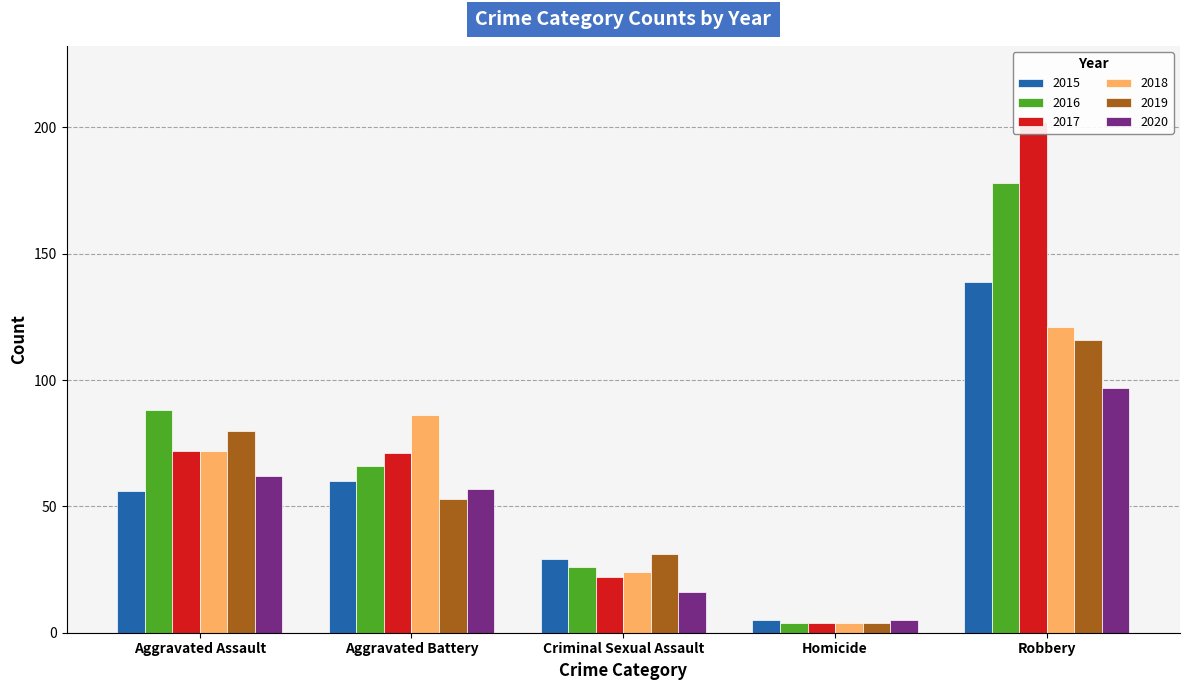

How many bars are there in total?

30